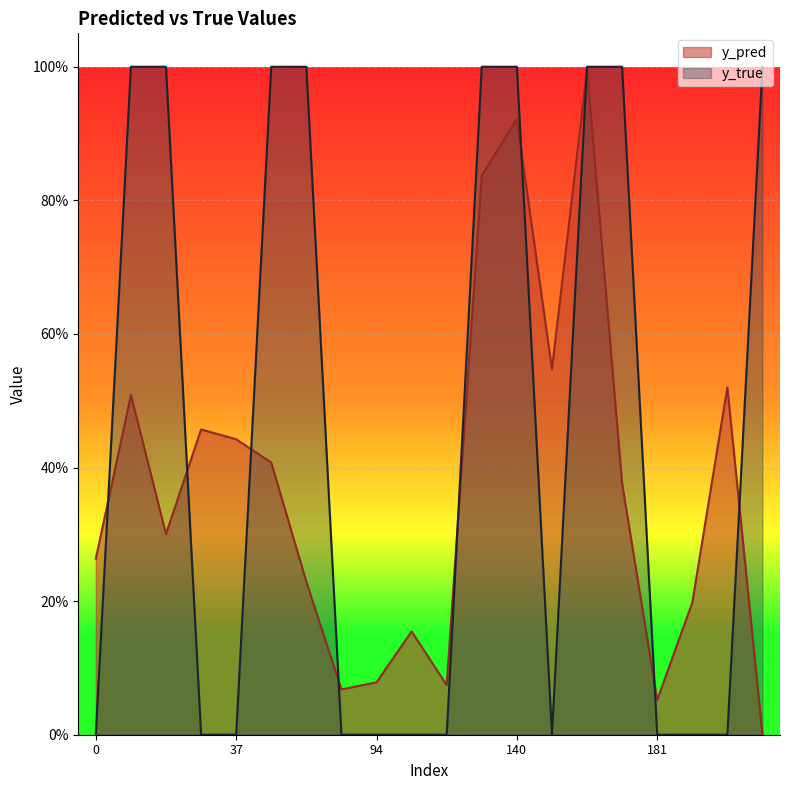

Does the chart display data point markers on the line(s)?

No